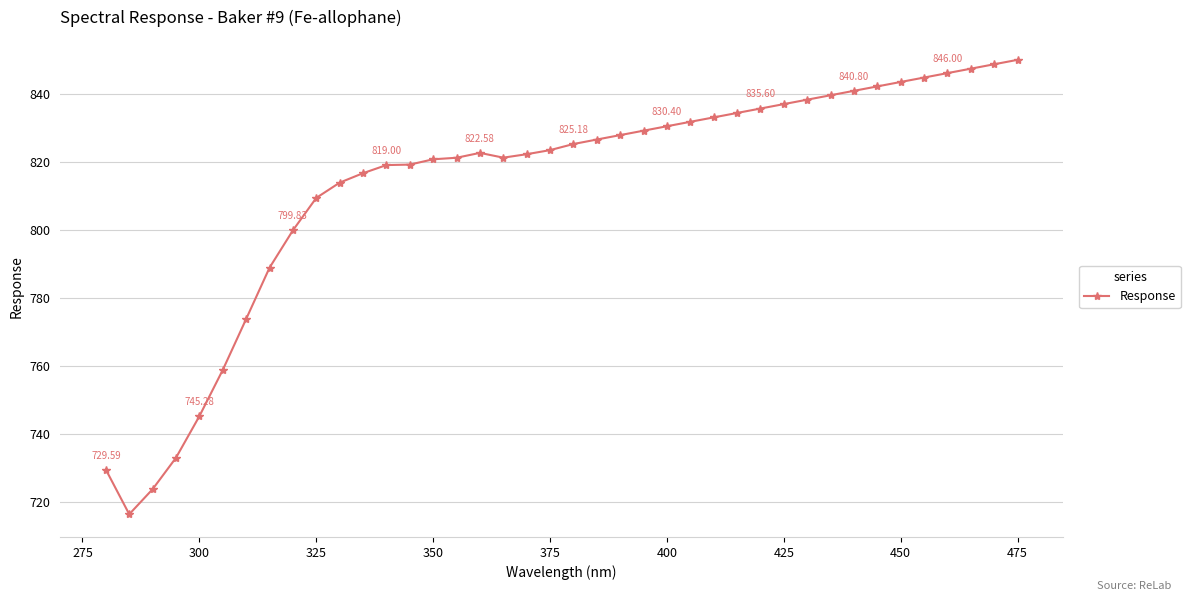

True or false: there are more than 0 points higher than both neighbors.

True